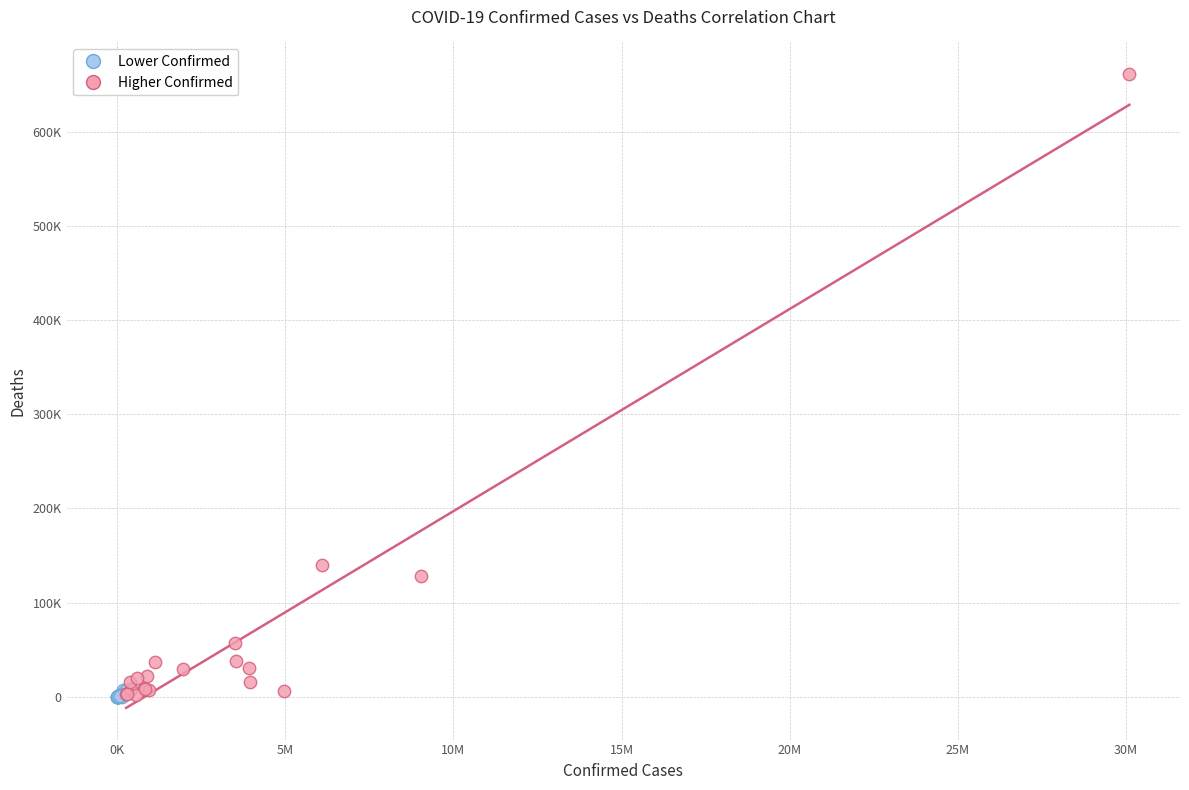

What are all the series names shown in the legend?

Lower Confirmed, Higher Confirmed